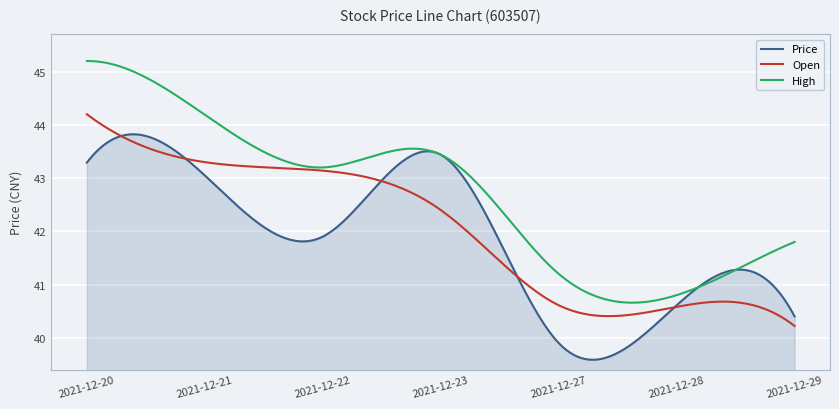

List the series in order of their overall mean, highest first.

High, Open, Price